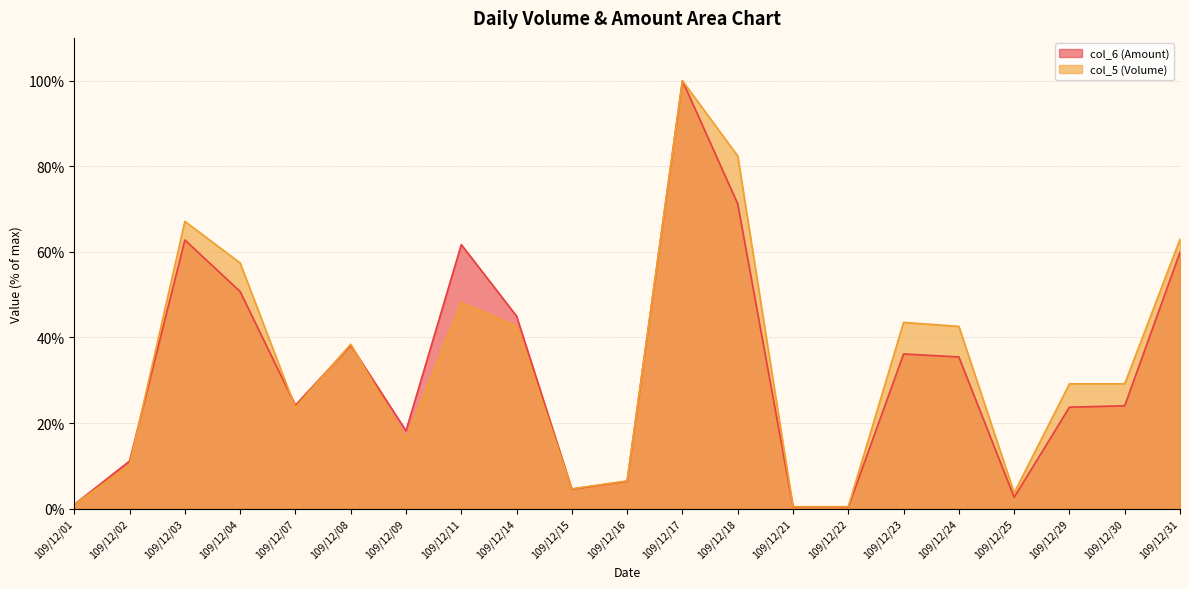

What is the average value of the col_6 (Amount) series?

32.3